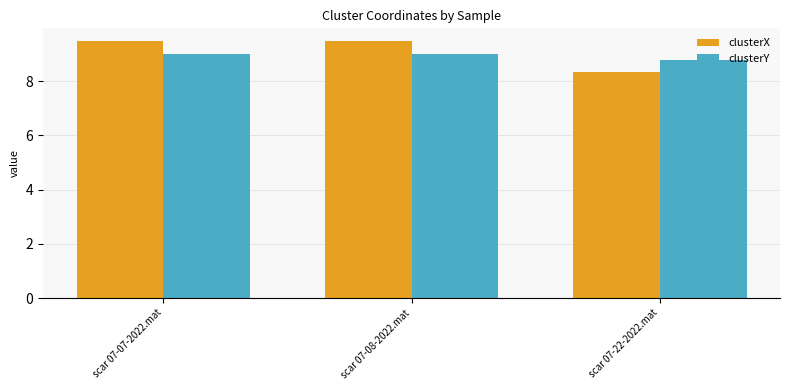

Reading right to left, what are all the values shown in this chart?

clusterX: scar 07-22-2022.mat=8.3	scar 07-08-2022.mat=9.5	scar 07-07-2022.mat=9.5
clusterY: scar 07-22-2022.mat=8.8	scar 07-08-2022.mat=9.0	scar 07-07-2022.mat=9.0